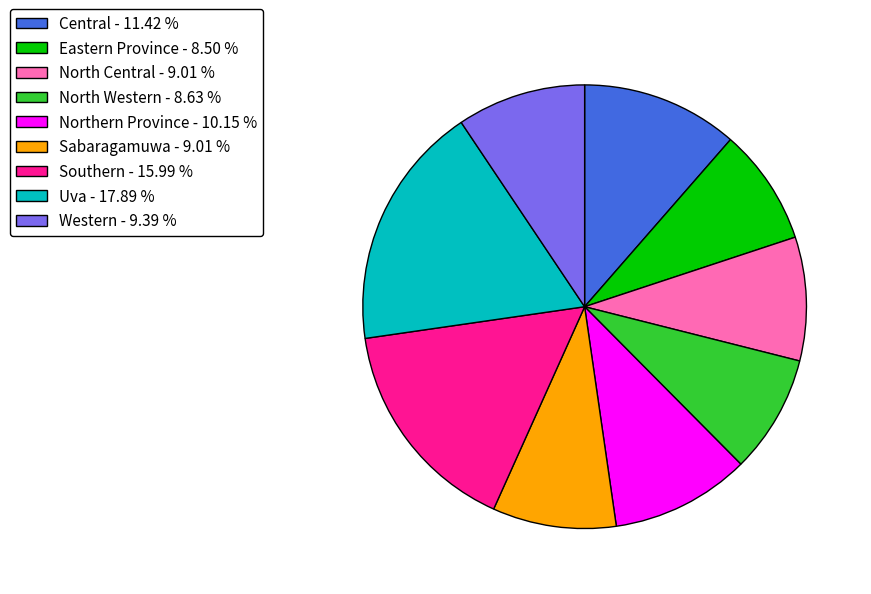

How many segments does this pie chart have?

9